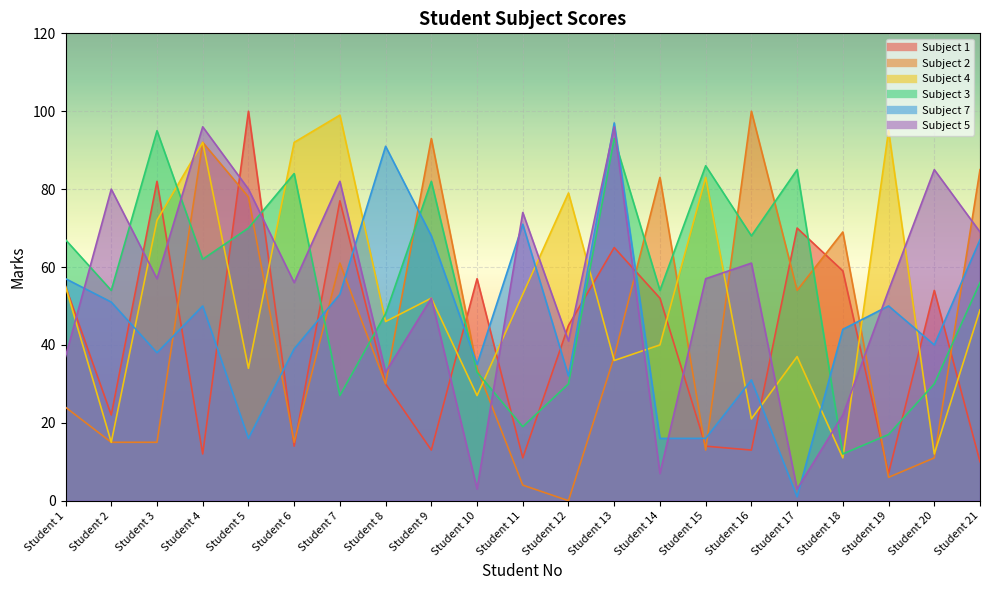

At which category does Subject 5 reach its first local valley?

Student 3